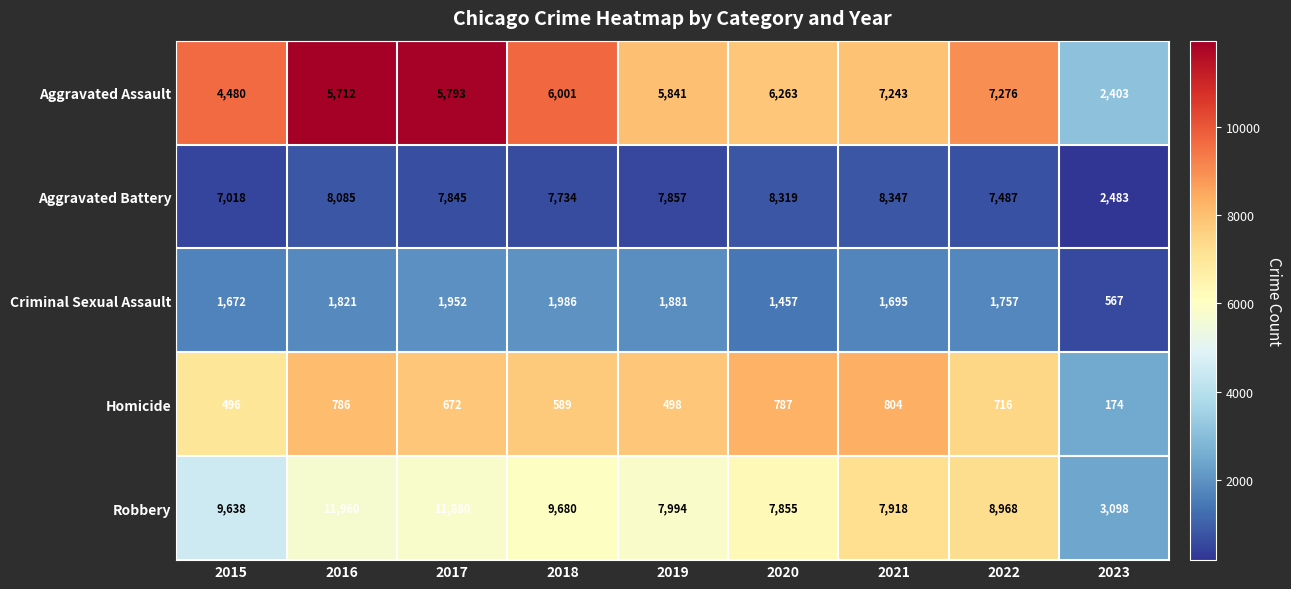

Between 2018 and 2020, which series saw the biggest shift?

Robbery